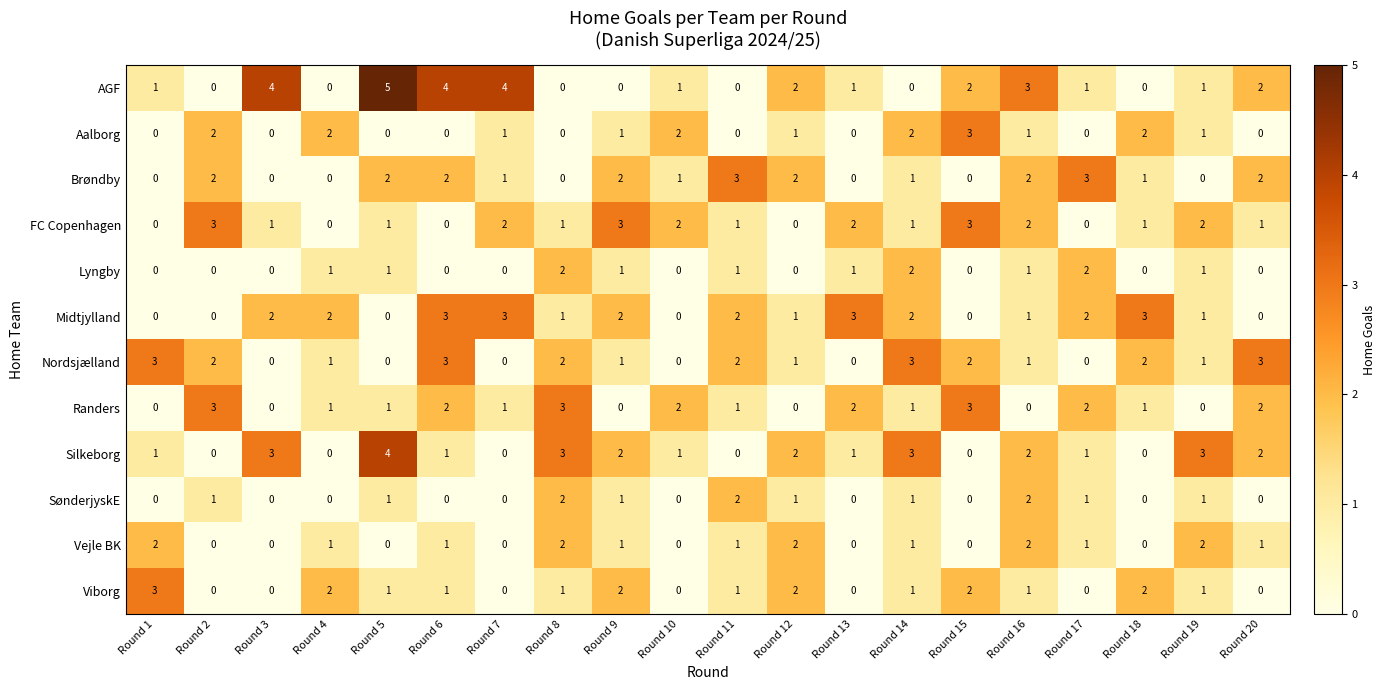

What is the difference between the AGF values at Round 1 and Round 5?

4